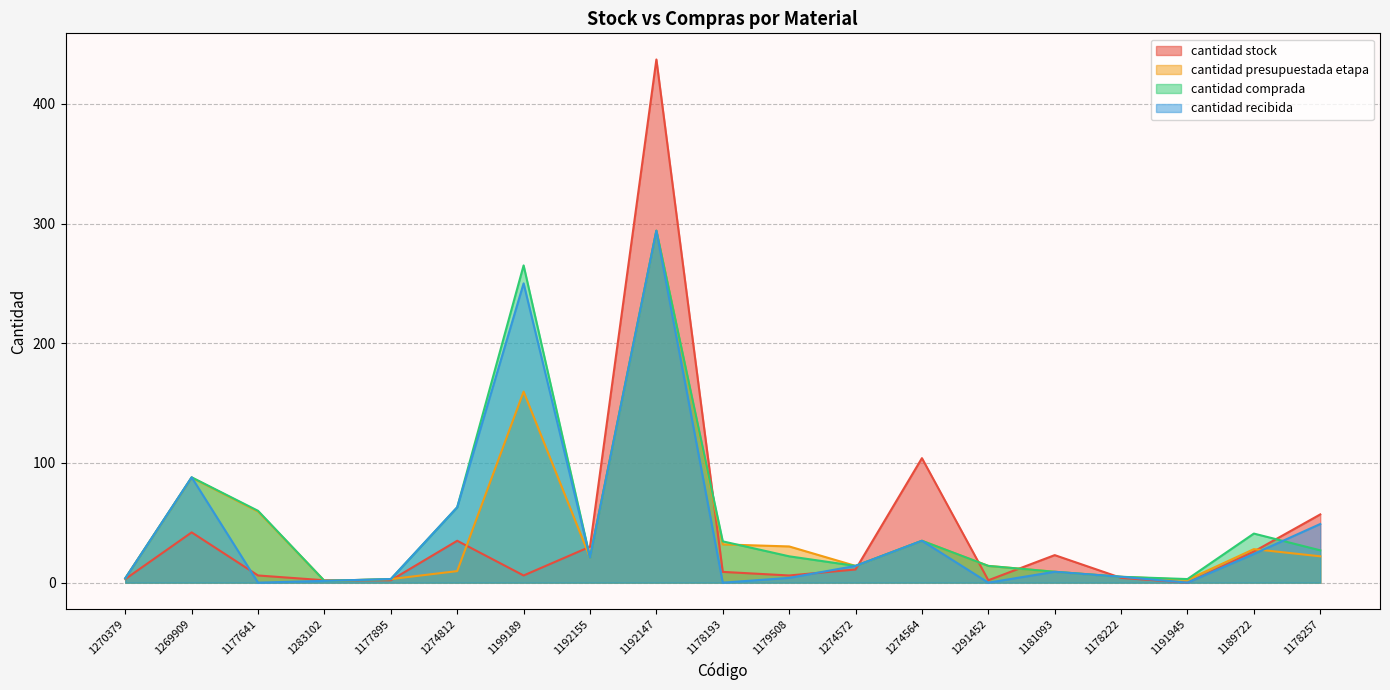

What is the total value across all series at 1177895?

11.0